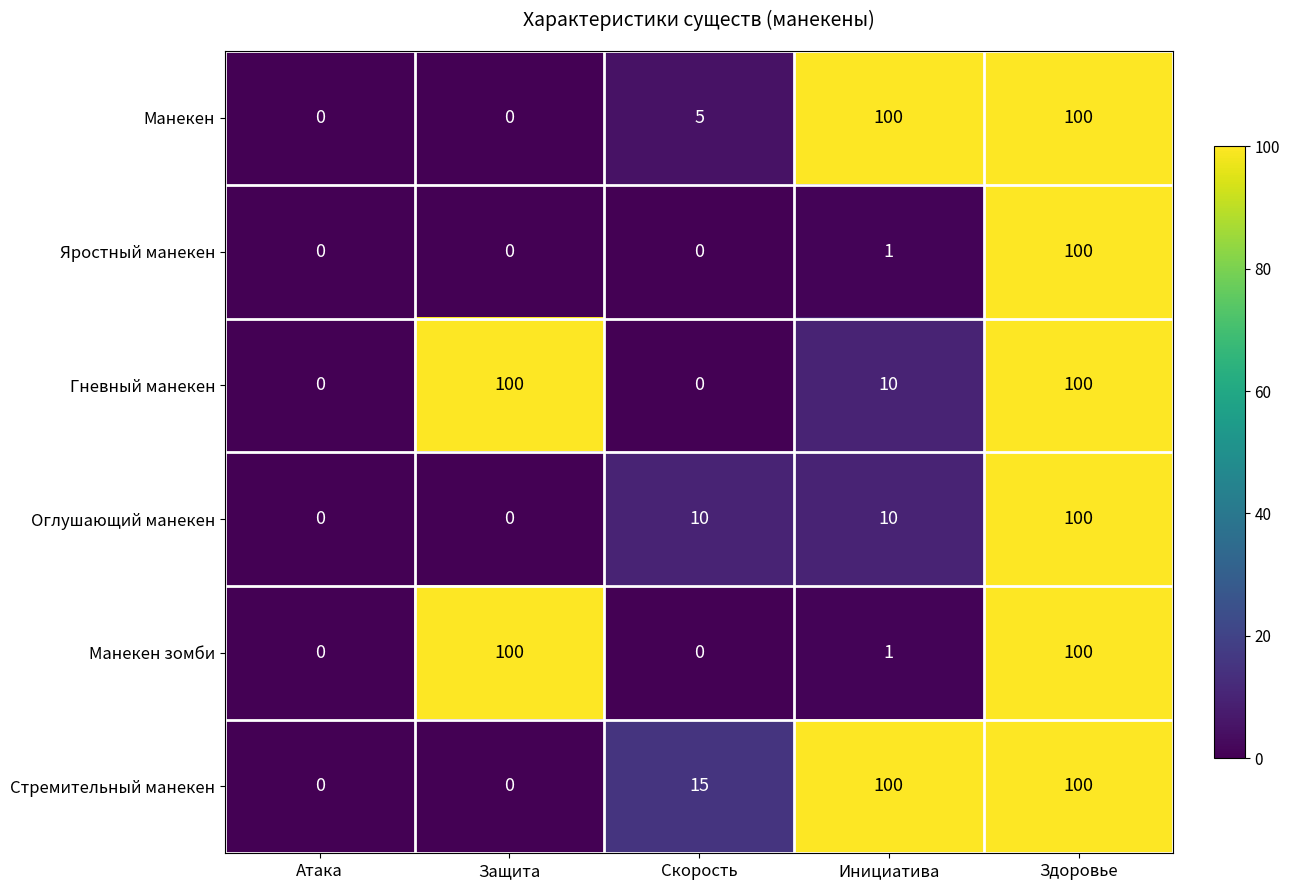

What is the average value of the Манекен зомби series?

40